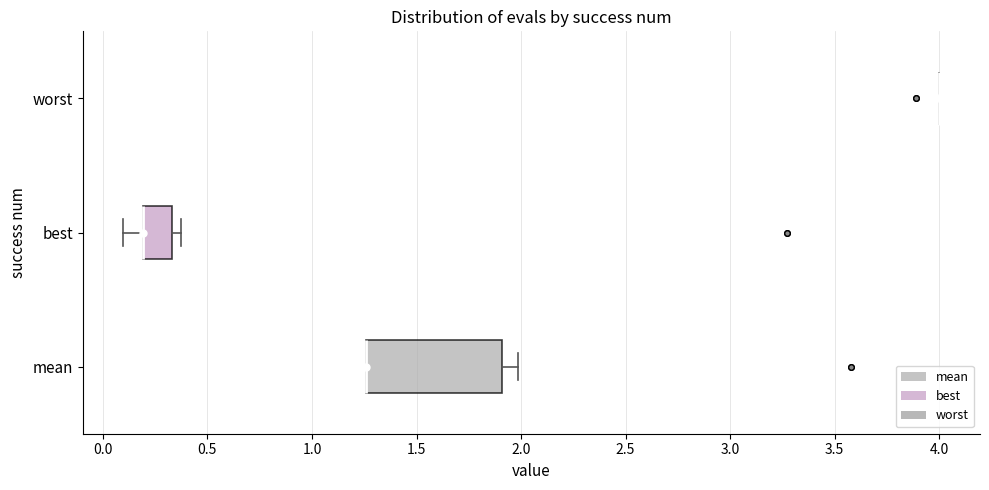

Reading bottom to top, transcribe this box plot: for each box, give where its median line is, the range the box spans, and where its two whiskers end, as read against the x-axis. The values are not printed on the chart, so give them approximately, as read against the axis.

mean: median 1.25 (drawn on the box's left edge), box 1.25 to 1.90, whiskers 1.25 to 2.00
best: median 0.20 (drawn on the box's left edge), box 0.20 to 0.35, whiskers 0.10 to 0.35 (just right of the box's right edge)
worst: box collapsed to a line at 4.00, whiskers 4.00 to 4.00